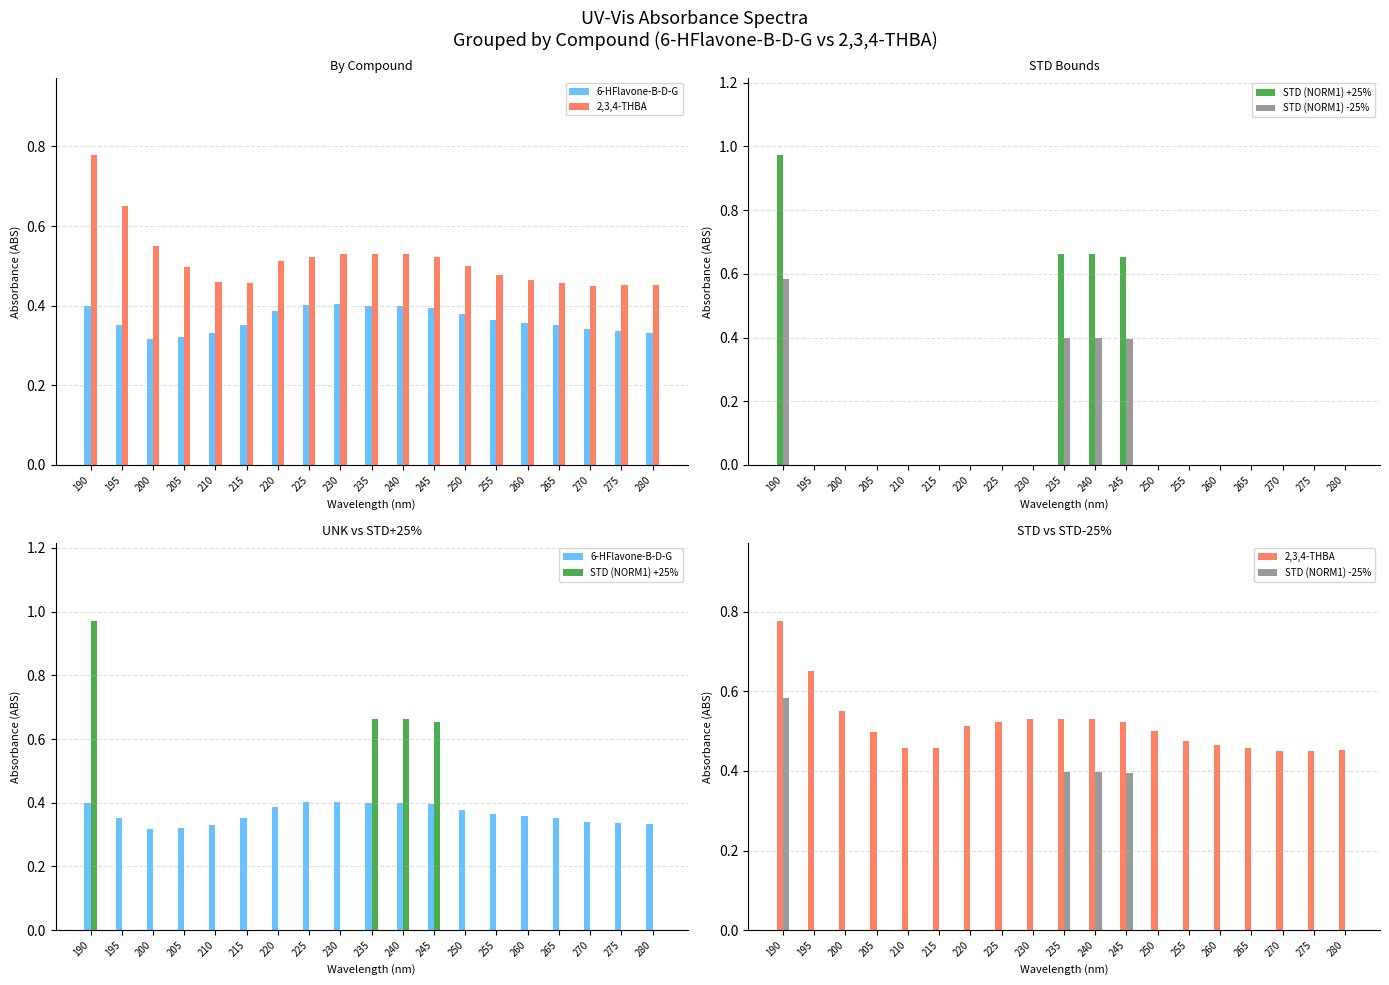

What is the sum of all STD (NORM1) +25% values?

3.0